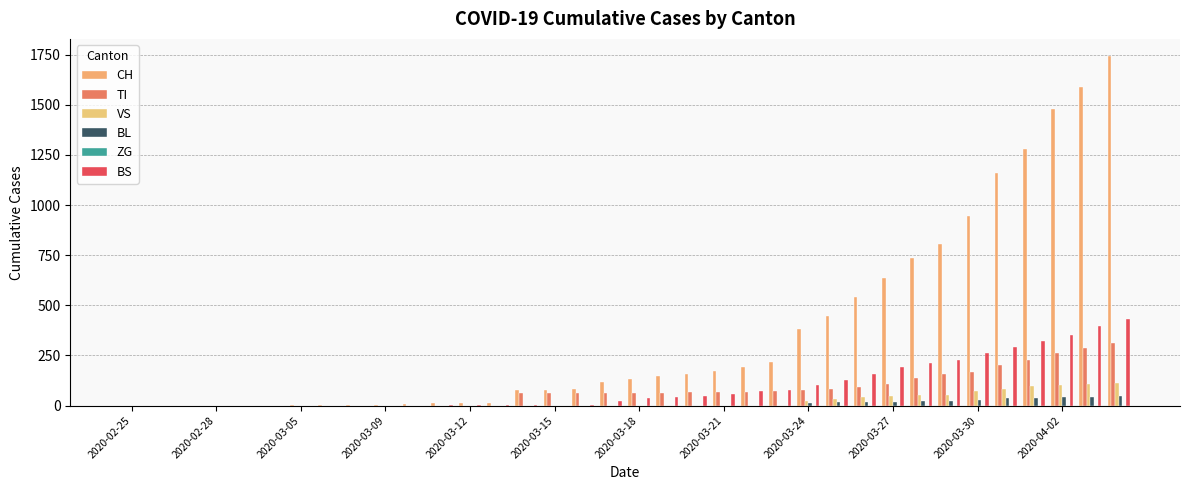

How many groups of bars are there?

36